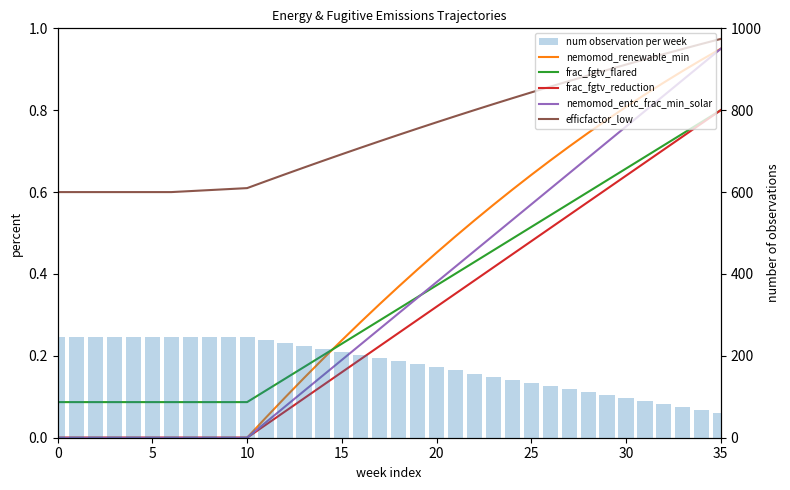

What is the average value of the frac_fgtv_reduction series?

0.3